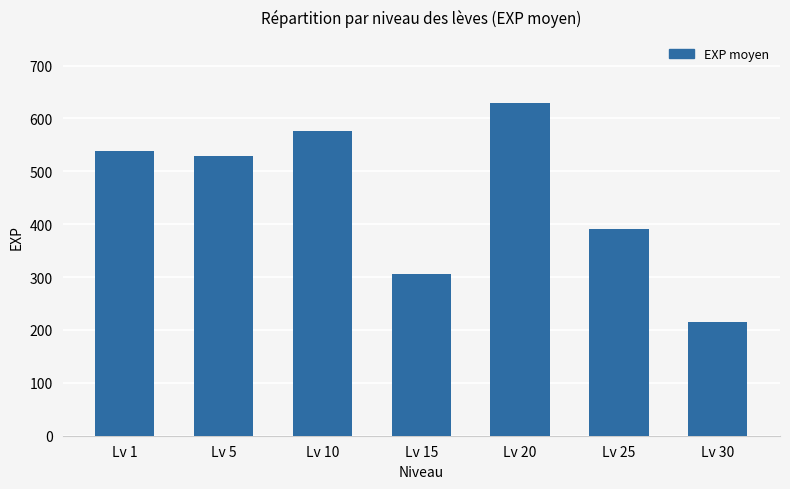

What is the value of the 6th bar from the left?

391.7